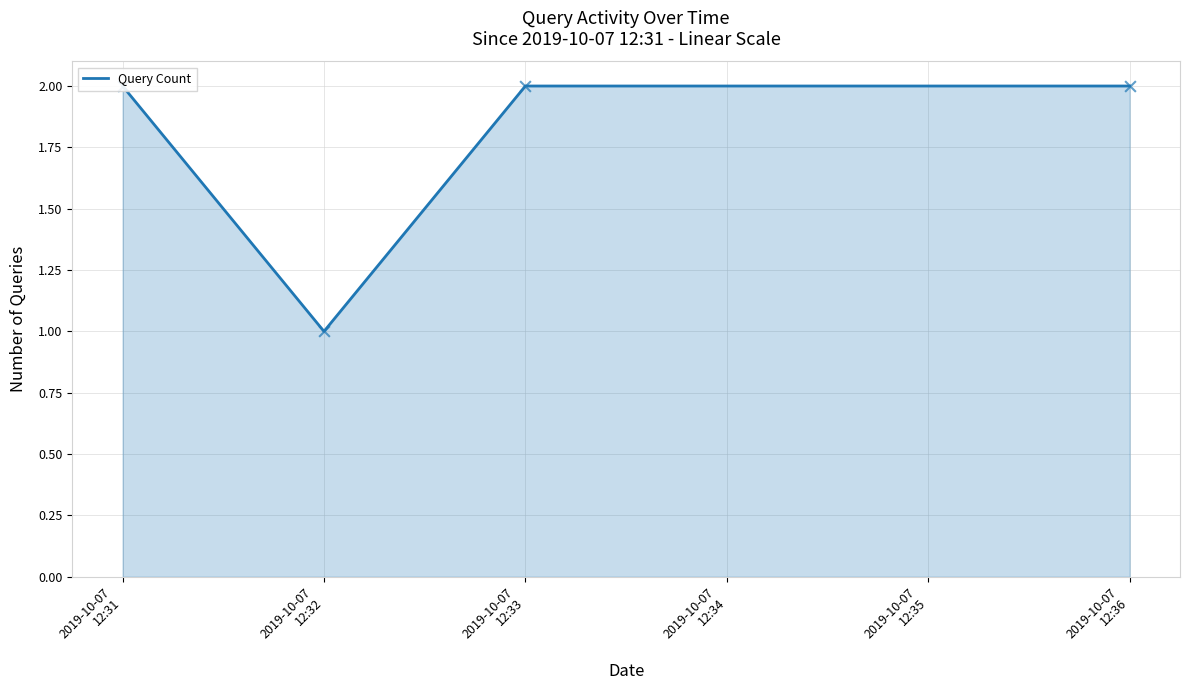

Approximately how many times larger is the value at 2019-10-07 12:36 compared to 2019-10-07 12:33?

1.0